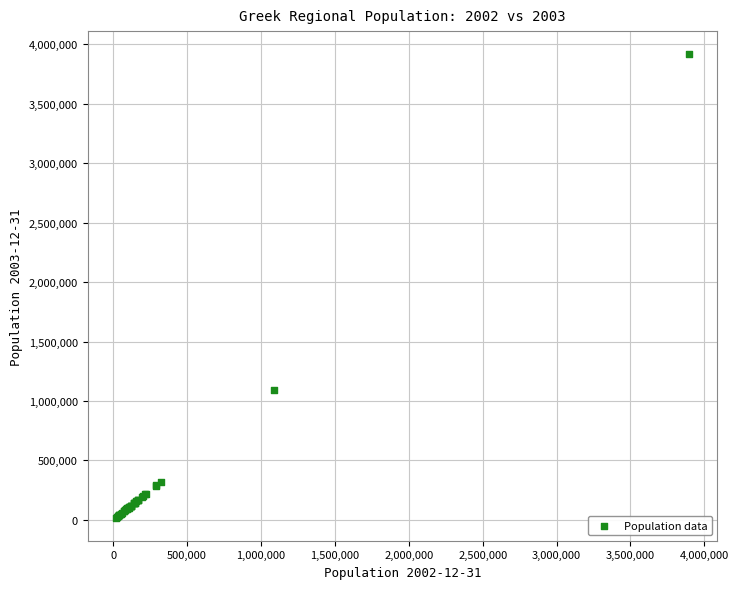

What Y value in the scatter plot is closest to 1968429?

1095721